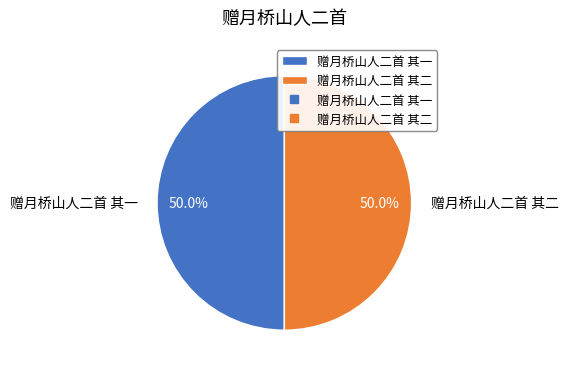

How many segments does this pie chart have?

2